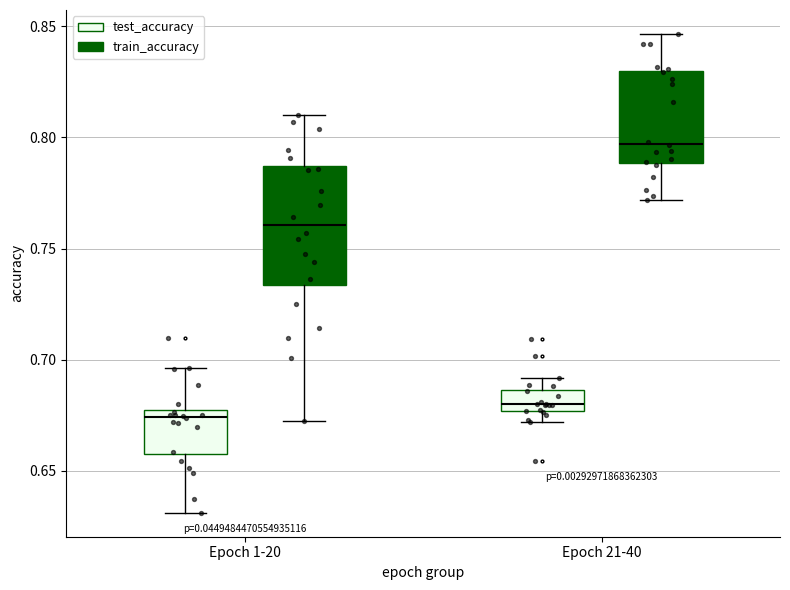

Reading left to right, read every box against the y-axis: the position of its median line, the range the box covers, and the ends of its whiskers. The values are not printed on the chart, so give them approximately, as read against the axis.

Epoch 1-20 (test_accuracy): median 0.675 (just below the box's upper edge), box 0.660 to 0.675, whiskers 0.630 to 0.695
Epoch 1-20 (train_accuracy): median 0.760, box 0.735 to 0.785, whiskers 0.670 to 0.810
Epoch 21-40 (test_accuracy): median 0.680, box 0.675 to 0.685, whiskers 0.670 to 0.690
Epoch 21-40 (train_accuracy): median 0.795, box 0.790 to 0.830, whiskers 0.770 to 0.845